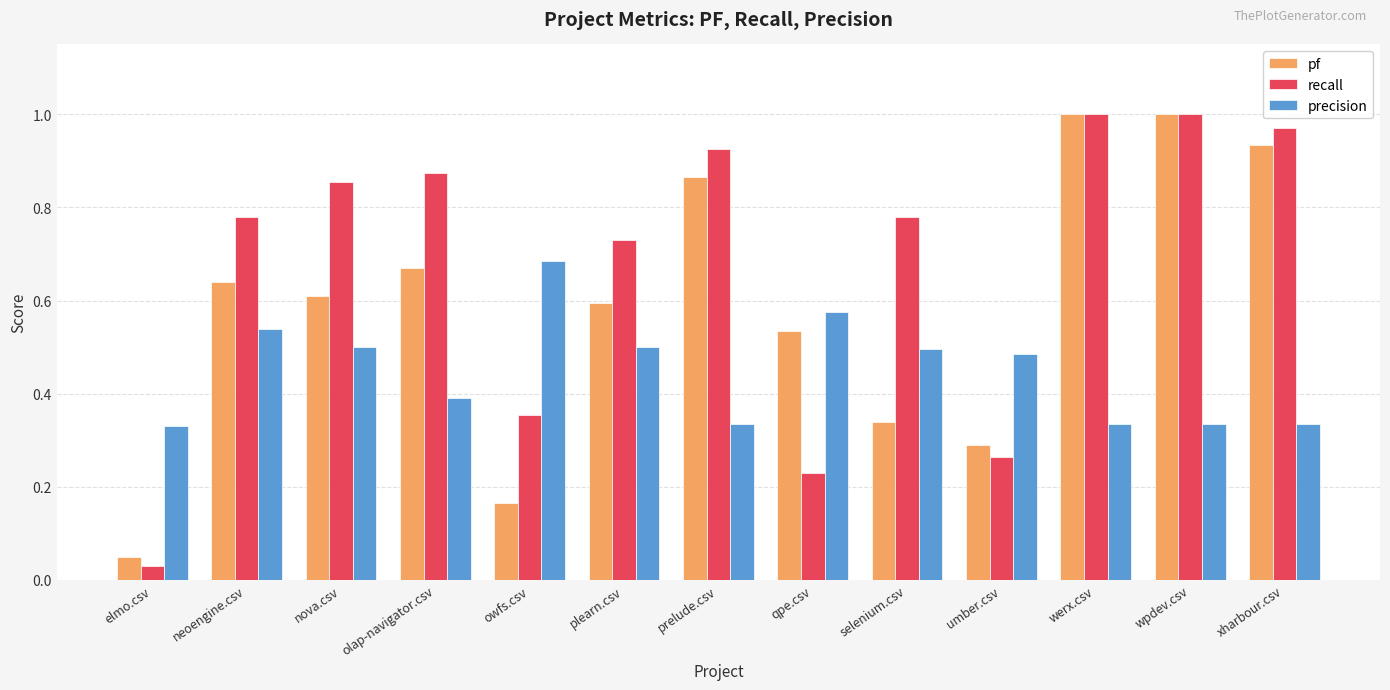

Between plearn.csv and qpe.csv, which series saw the biggest shift?

recall